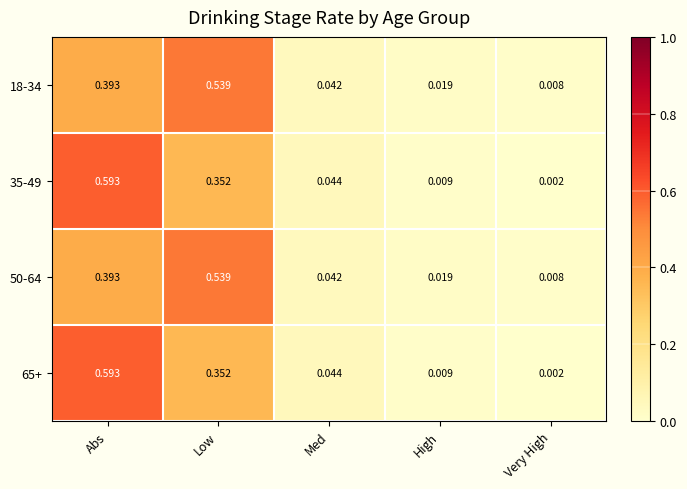

Is the value of 50-64 at Low greater than the value of 18-34 at Med?

Yes